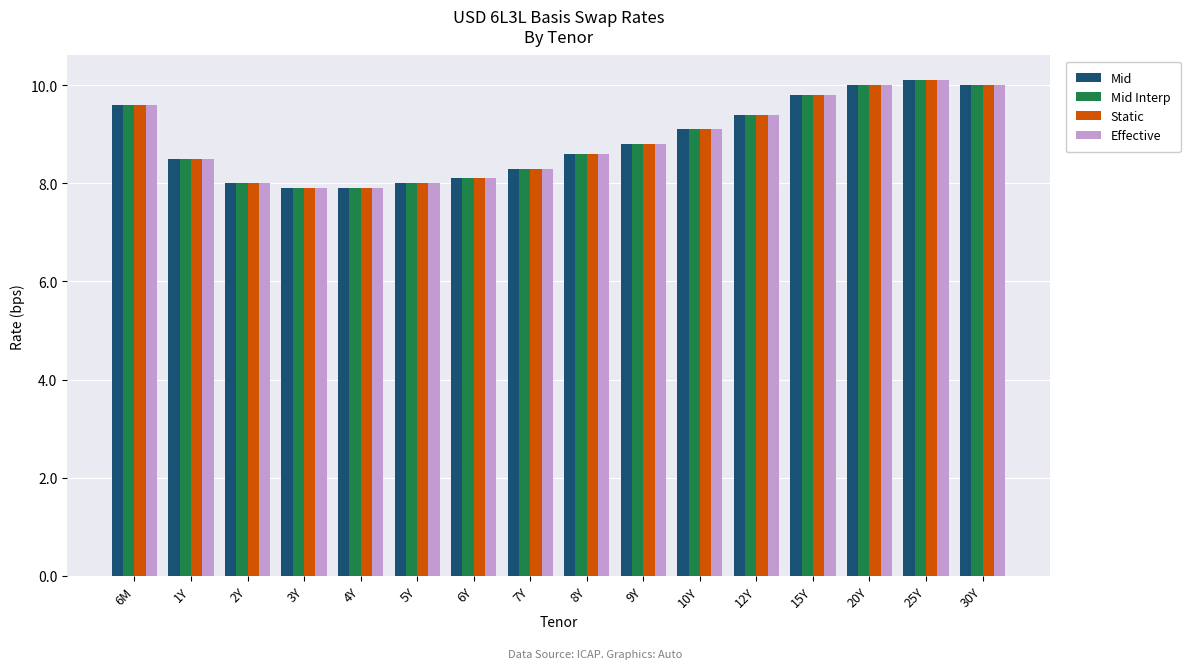

What is the greatest value displayed?

10.1